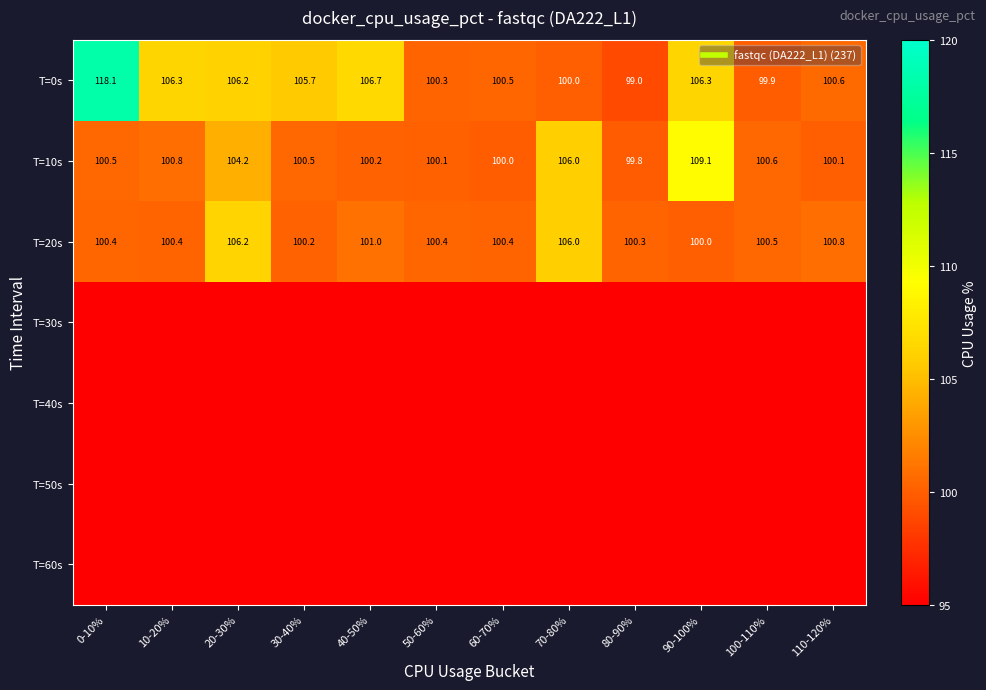

Which series has the largest range (max minus min)?

T=0s